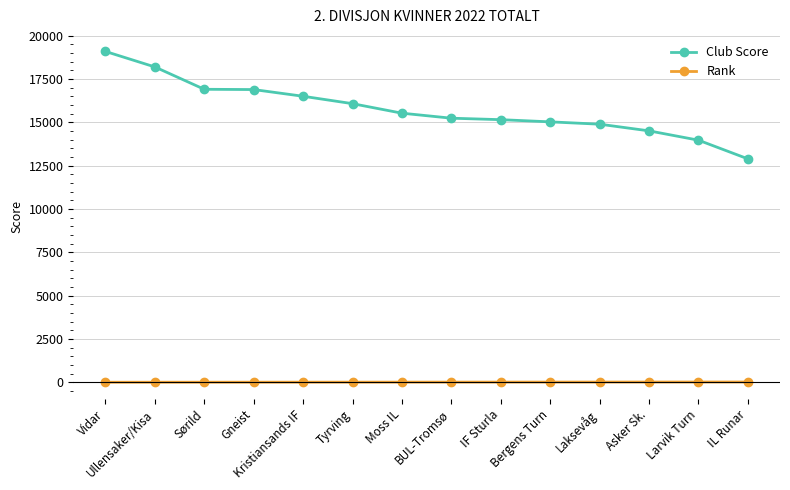

Which series has the widest spread of values?

Club Score